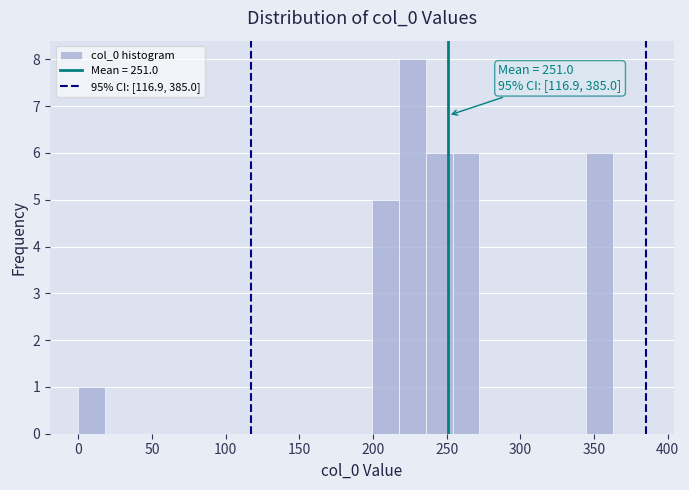

Read against the x-axis, roughly where is the centre of the tallest bar?

225